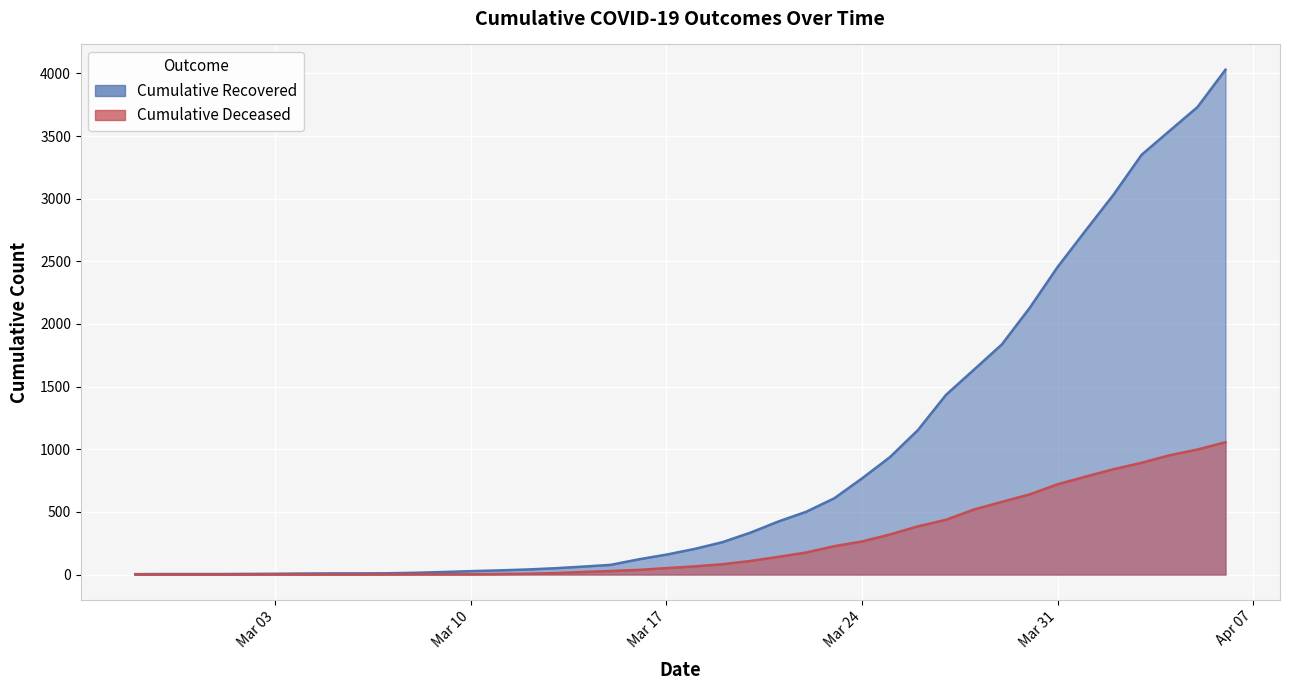

Reading left to right, extract all data points from this chart.

cumulative_recovered: 3	4	4	4	5	6	8	9	9	10	14	20	27	33	40	50	63	77	121	159	204	258	334	423	501	608	768	938	1154	1434	1635	1837	2130	2457	2747	3034	3351	3542	3732	4030
cumulative_deceased: 0	0	0	0	0	0	0	0	0	1	2	2	2	4	6	11	20	28	37	51	65	82	108	141	176	226	264	320	385	437	519	580	640	721	782	841	892	952	998	1056